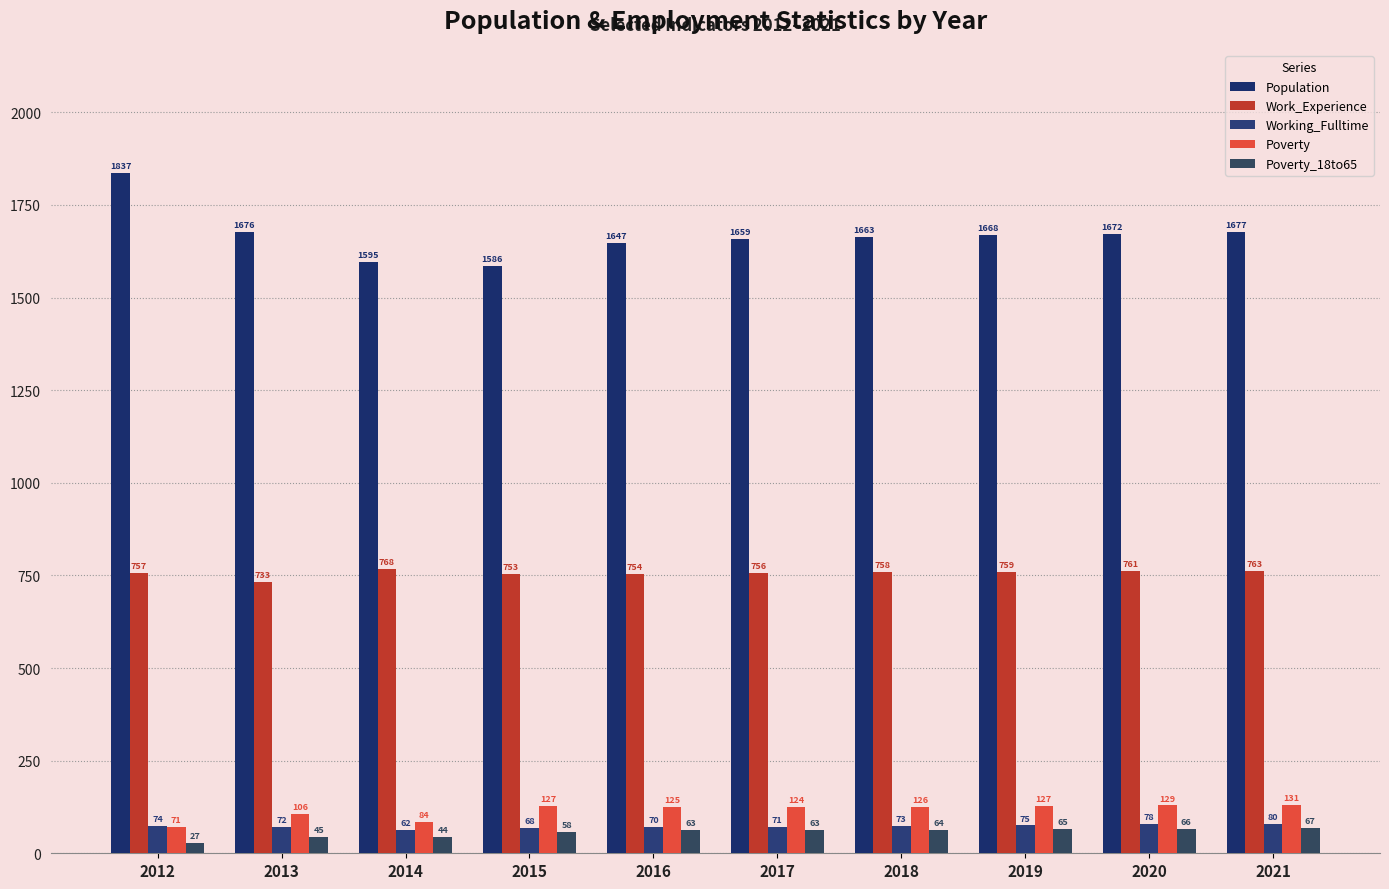

Which series has the largest total across all categories?

Population